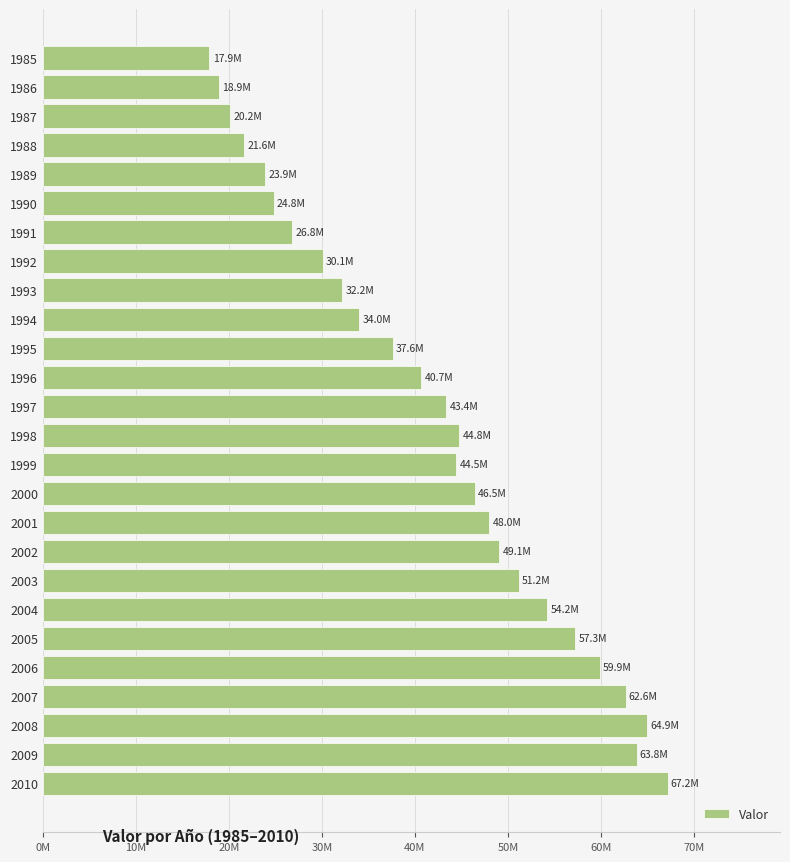

Does the chart contain any negative values?

No